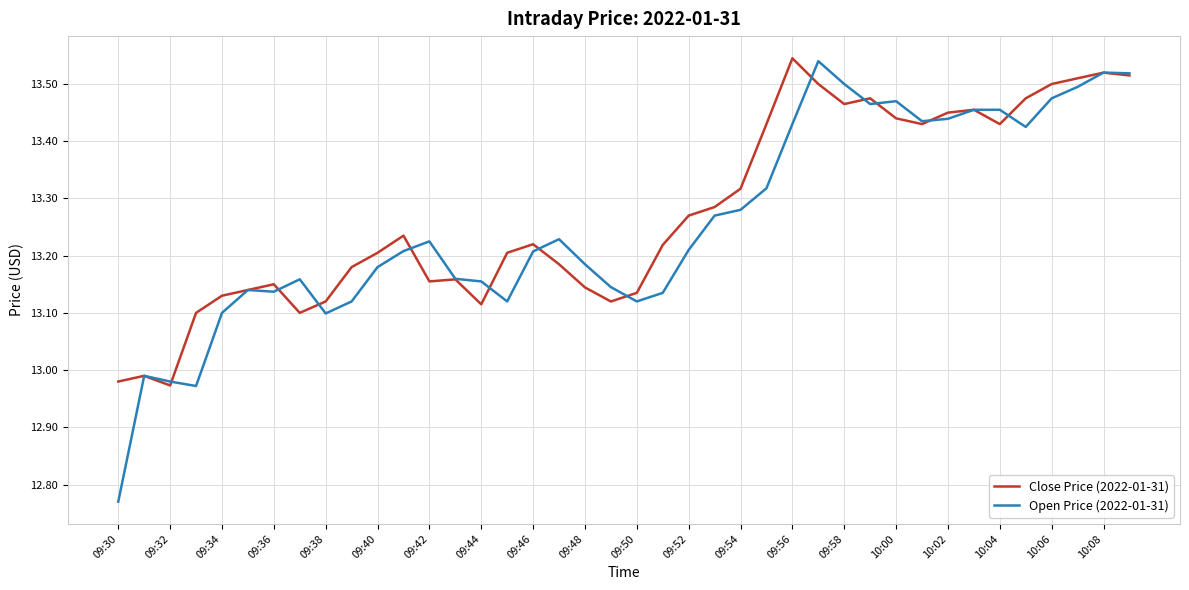

Which series has the largest range (max minus min)?

Open Price (2022-01-31)